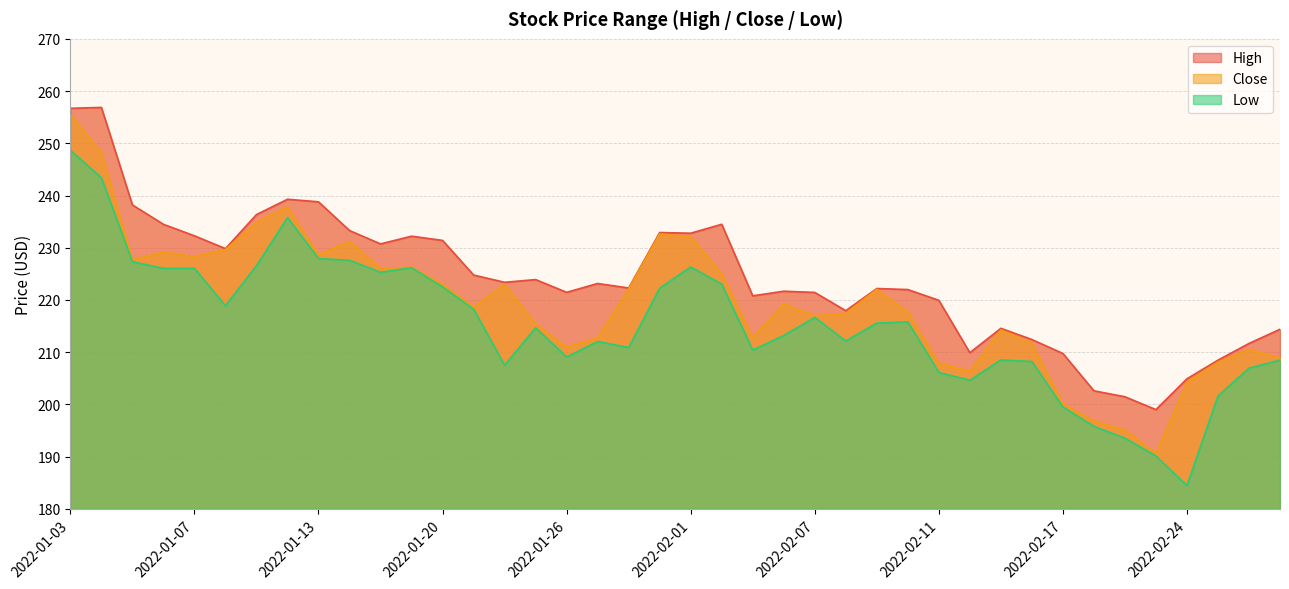

What position from the right is 2022-01-31?

21